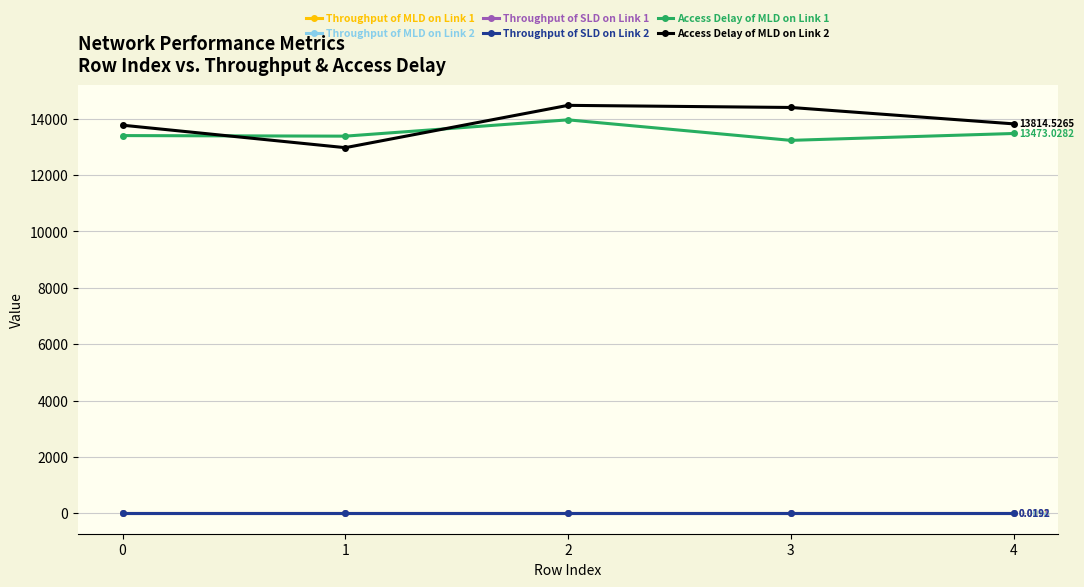

How many lines are shown in the chart?

6